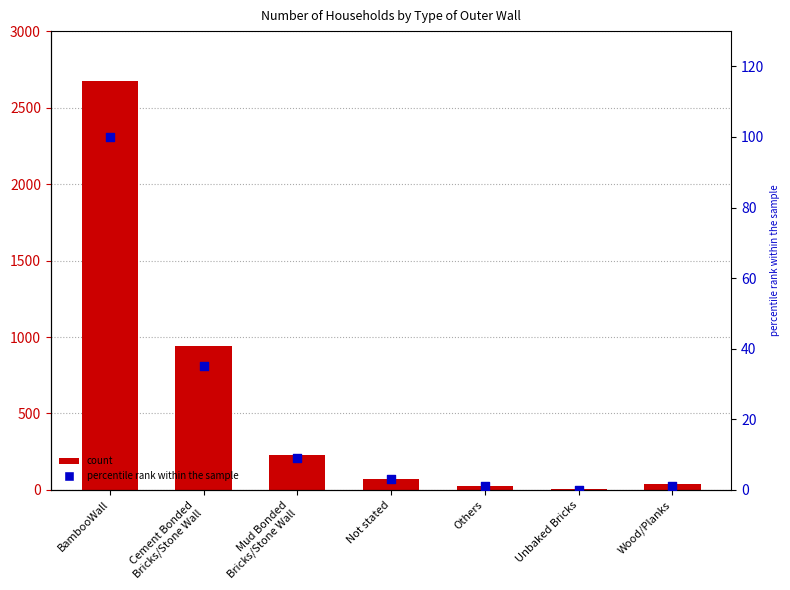

Which series reaches the minimum Y coordinate?

percentile rank within the sample